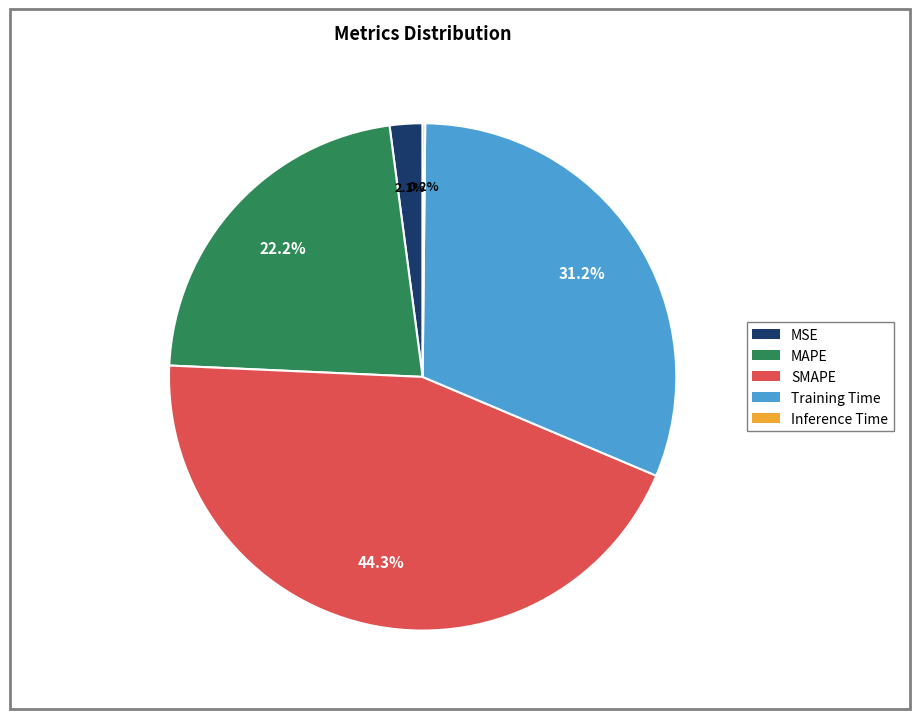

Does any single category account for the majority?

No